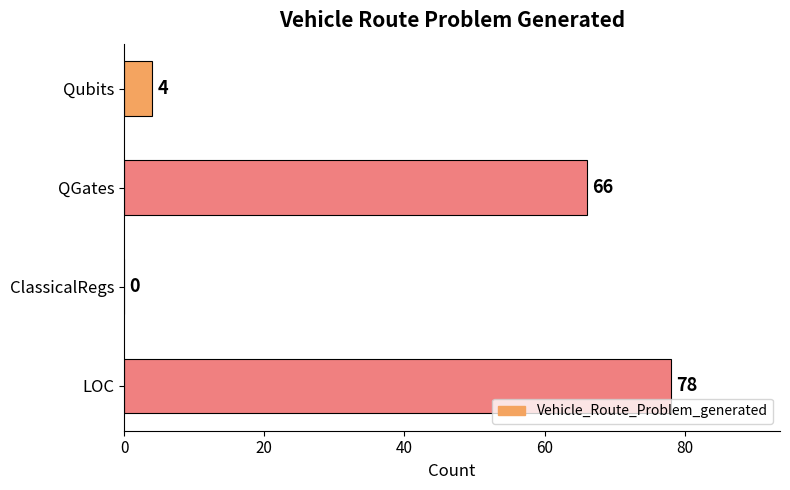

What is the maximum value shown in the chart?

78